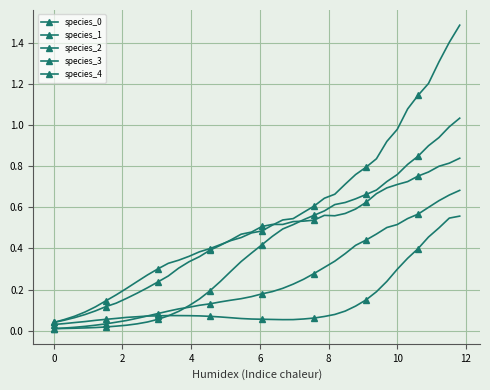

How many data points does each series have?

40